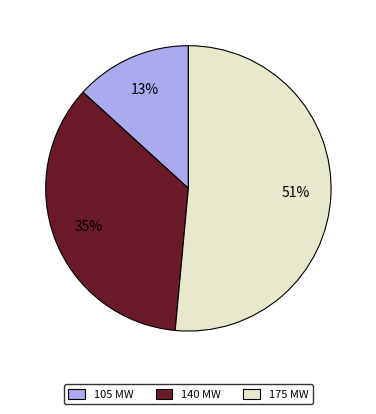

Is there a majority slice in this chart?

Yes